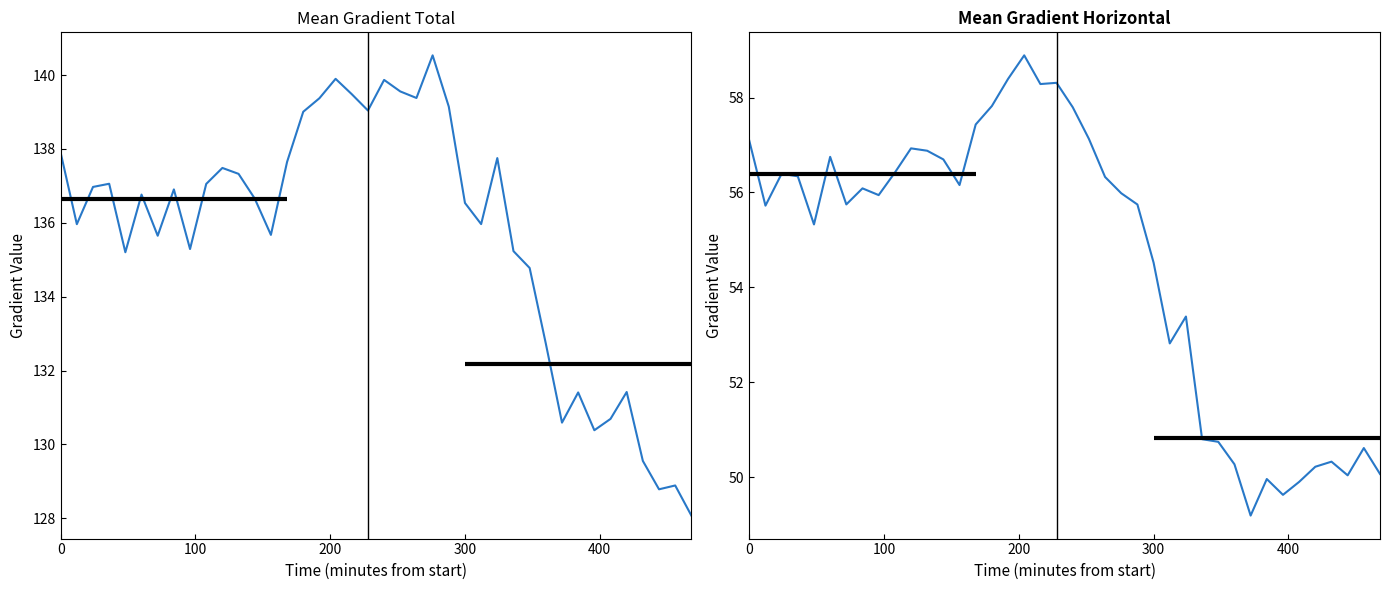

List the series in order of their peak value, lowest first.

Mean Gradient Horizontal, Mean Gradient Total